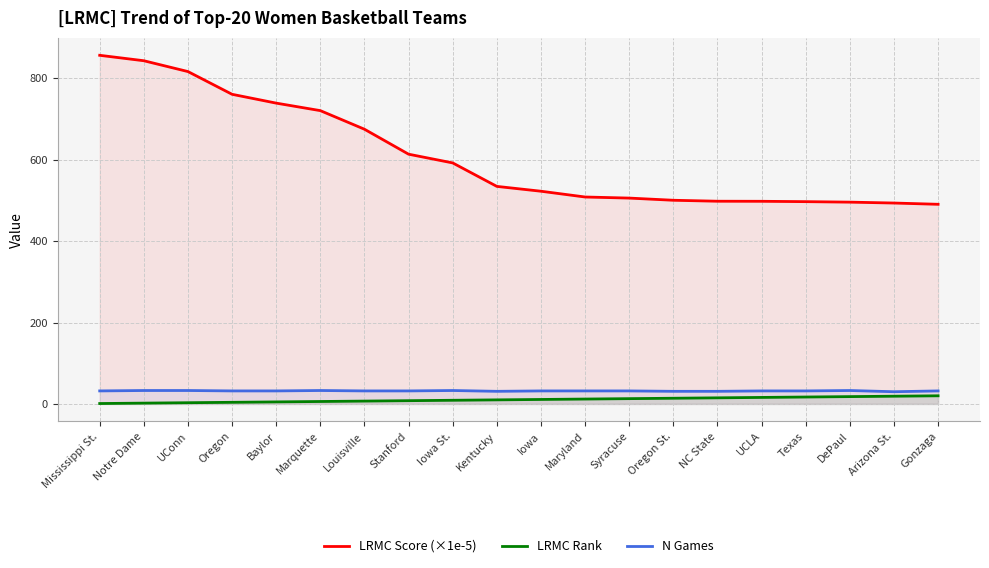

What position from the right is Gonzaga?

1